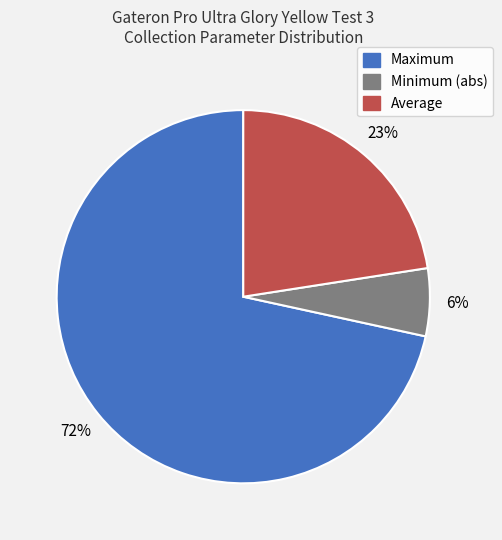

Is there a majority slice in this chart?

Yes